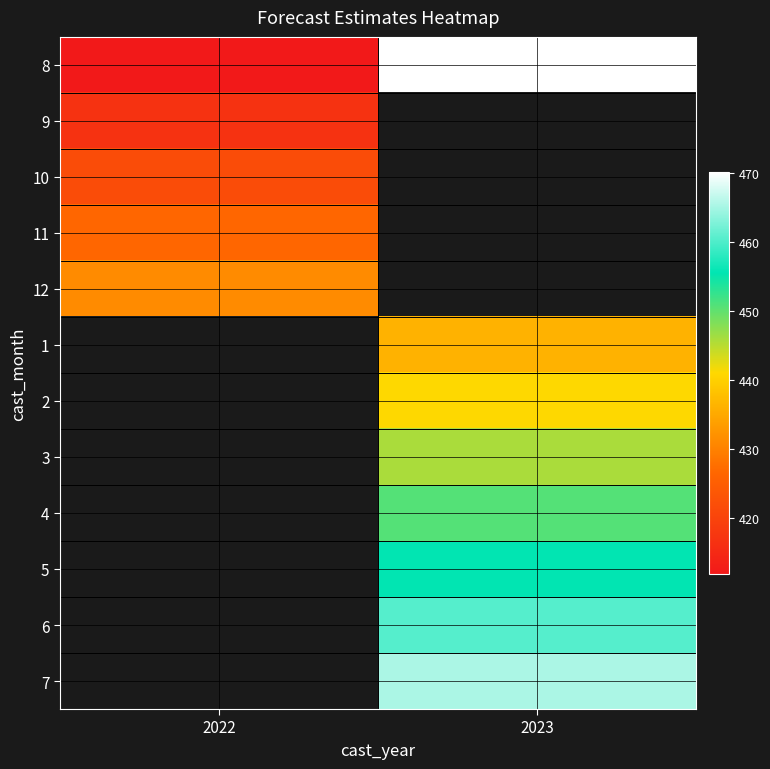

Where is row_2 nearest to the value 421?

2022